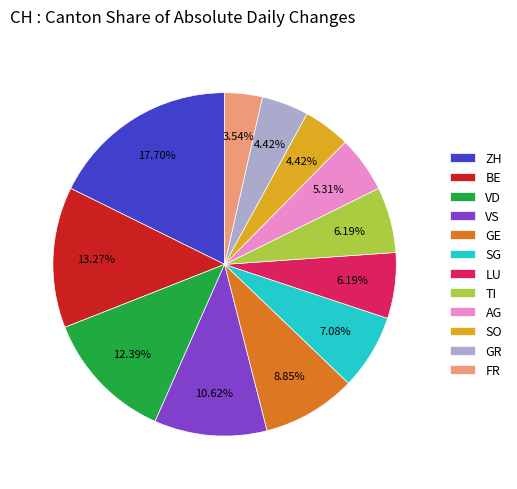

How much of the chart is everything except GR?

95.6%